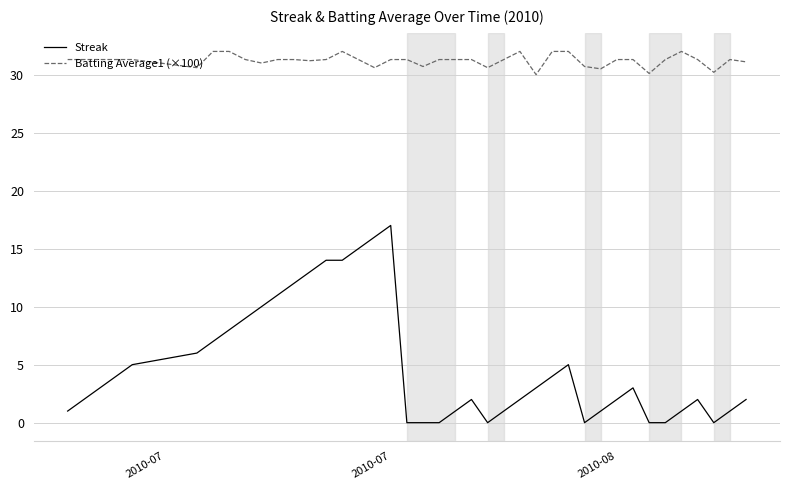

True or false: Streak and Batting Average1 (×100) intersect in this chart.

False